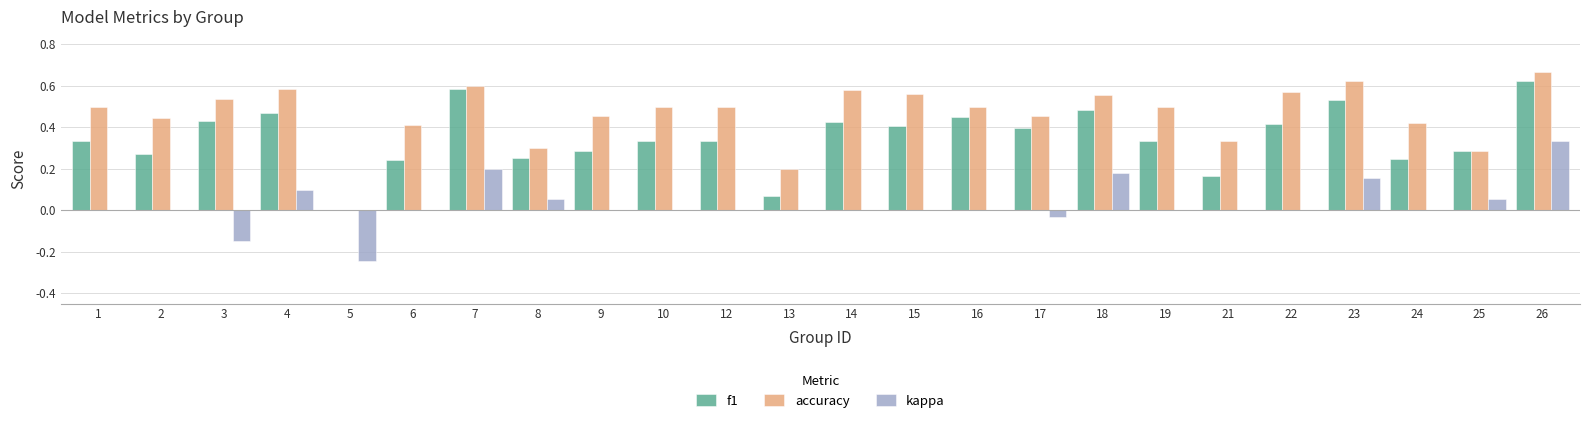

Which series has the largest total across all categories?

accuracy